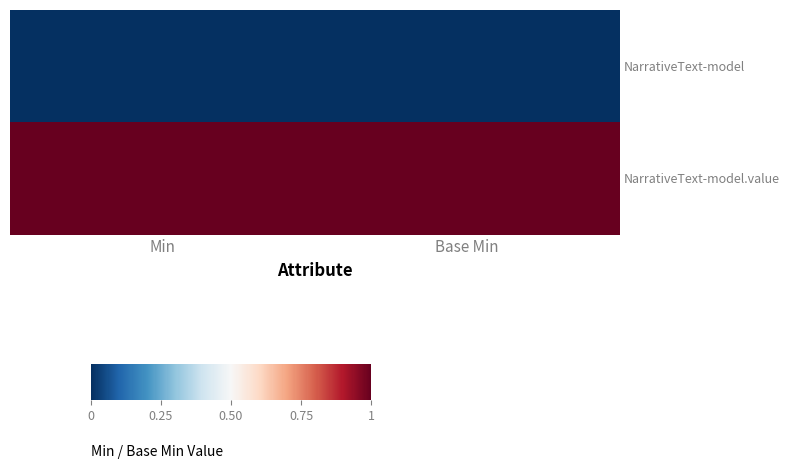

What is the total value across all series at Base Min?

1